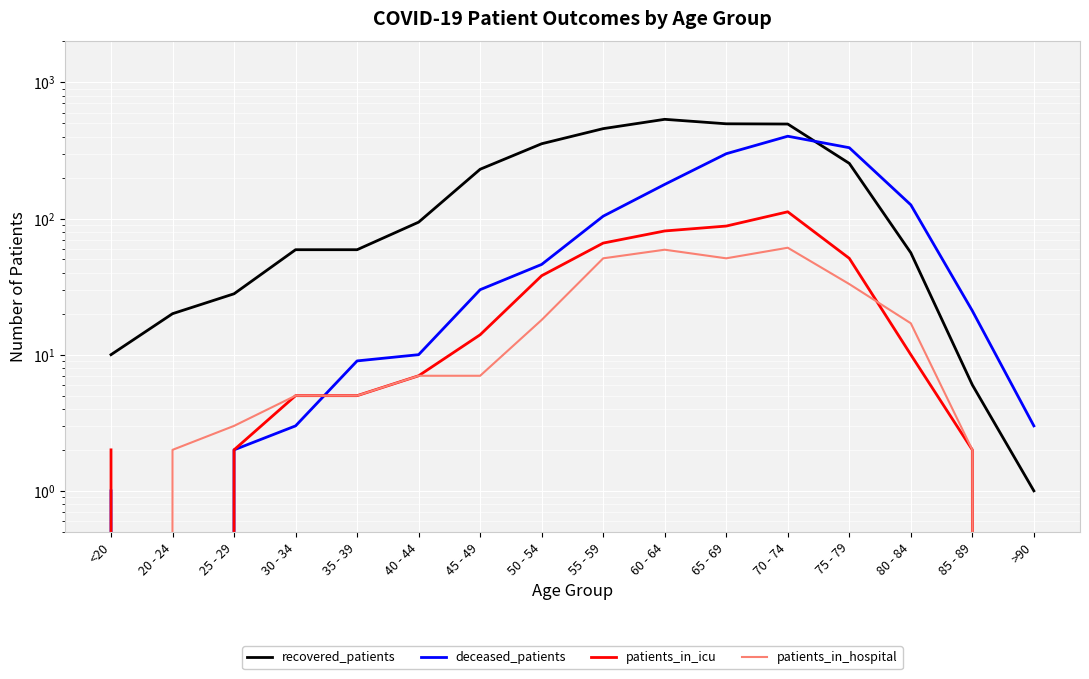

Which category has the lowest value across all series?

20 - 24